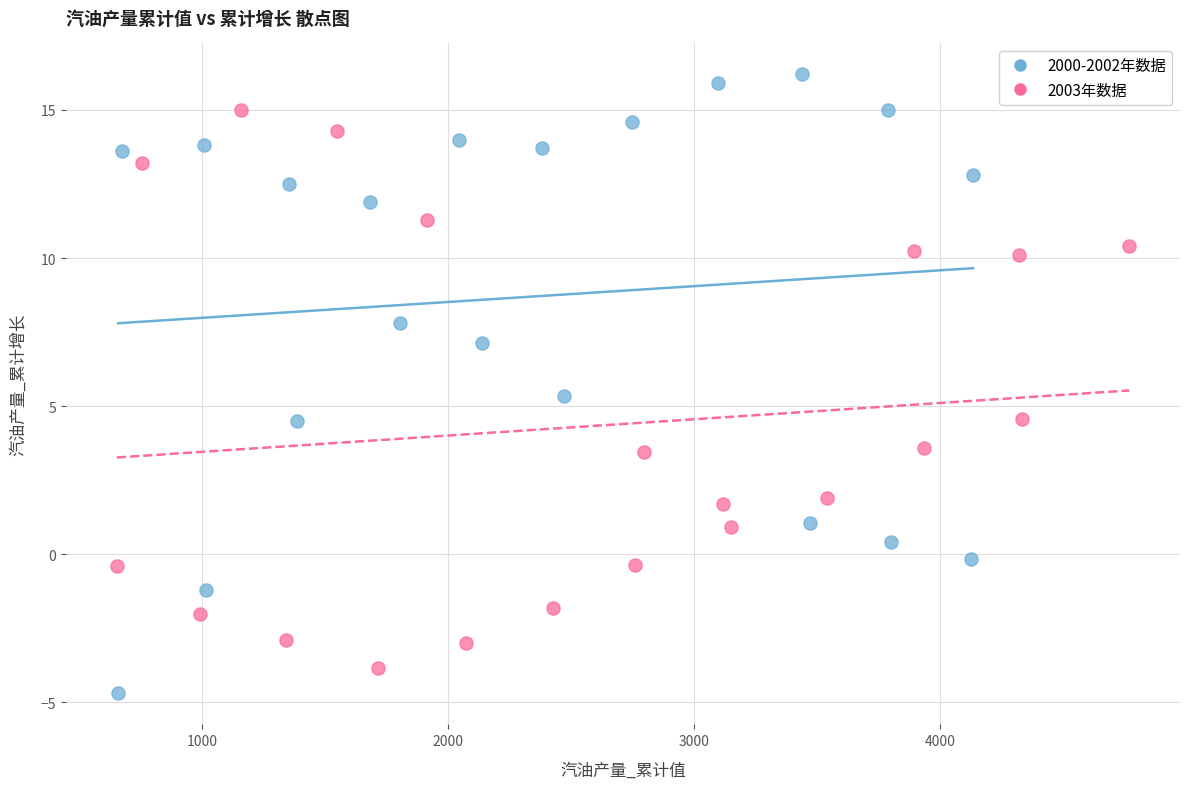

Which series has the widest spread of Y values?

2000-2002年数据